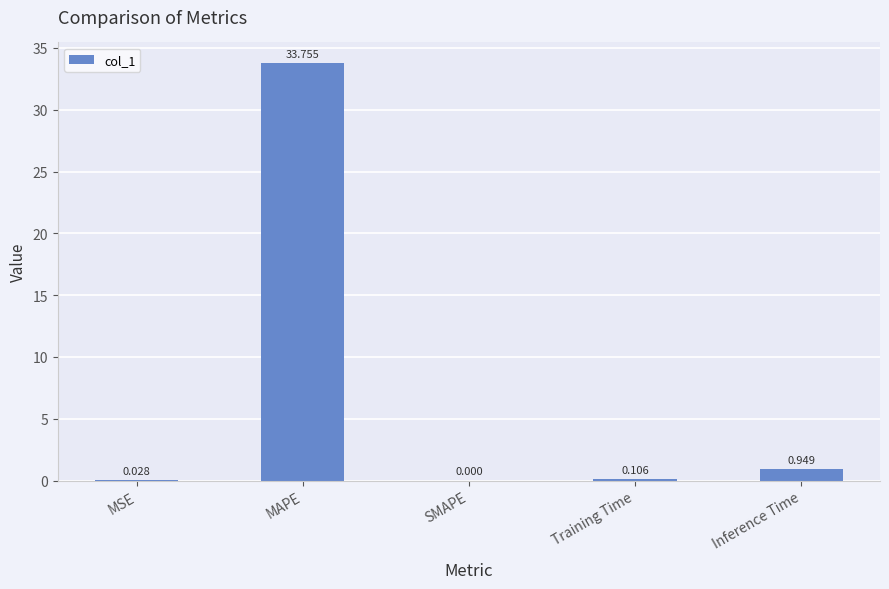

Between SMAPE and Inference Time, which is larger?

Inference Time